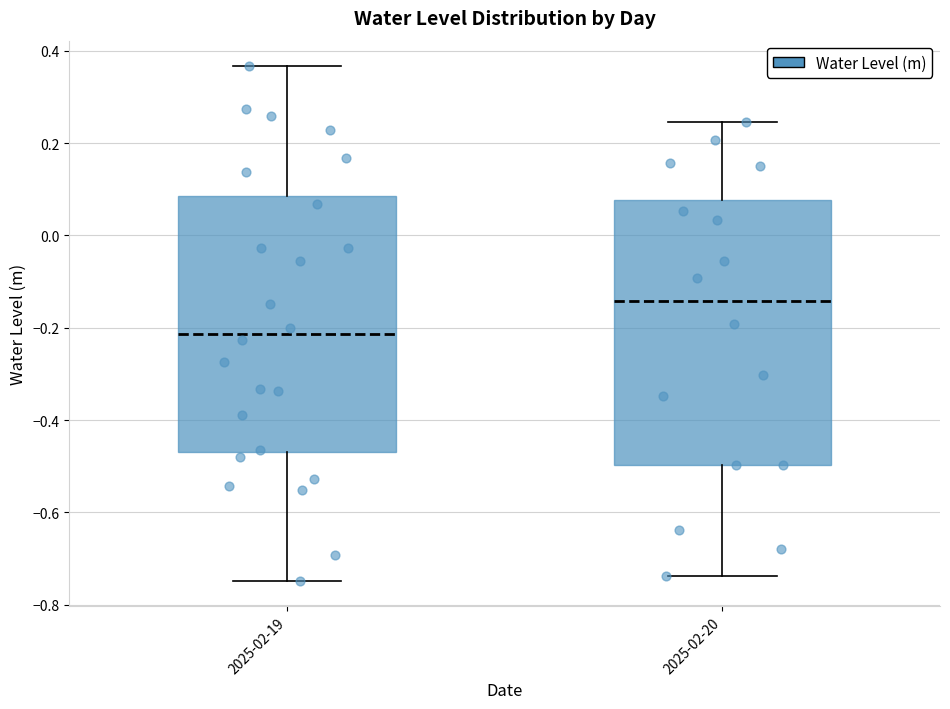

Where does the lower whisker of the box for 2025-02-20 end on the y-axis? The values are not printed on the chart, so give them approximately, as read against the axis.

-0.74